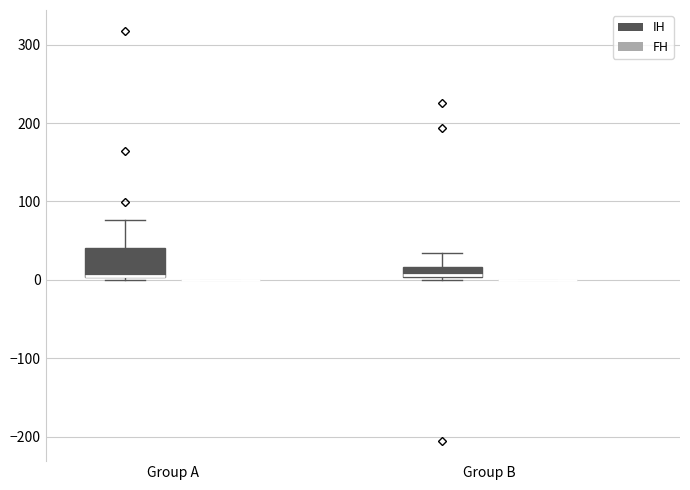

Which box is the tallest, from its lower edge to its upper edge?

Group A (IH)